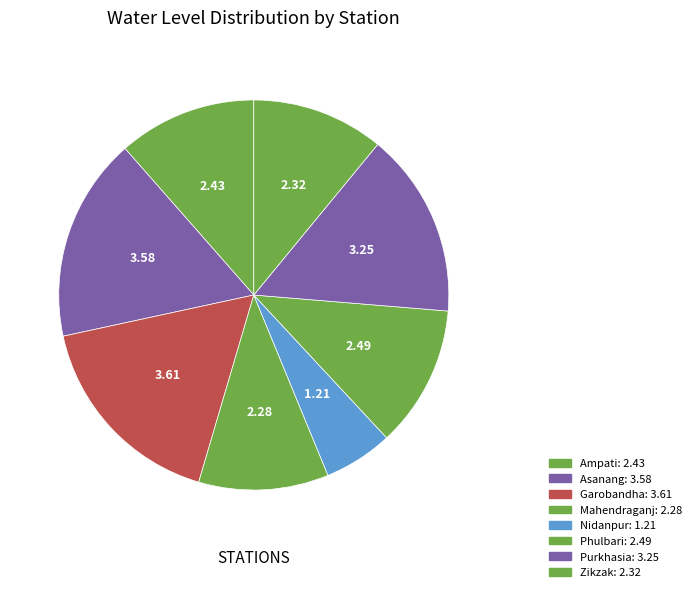

How many slices are in this pie chart?

8